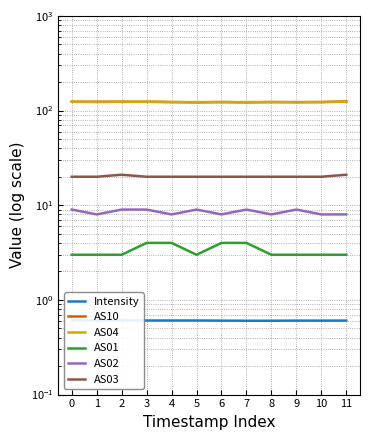

What is the sum of the Intensity values at 4 and 6?

1.2